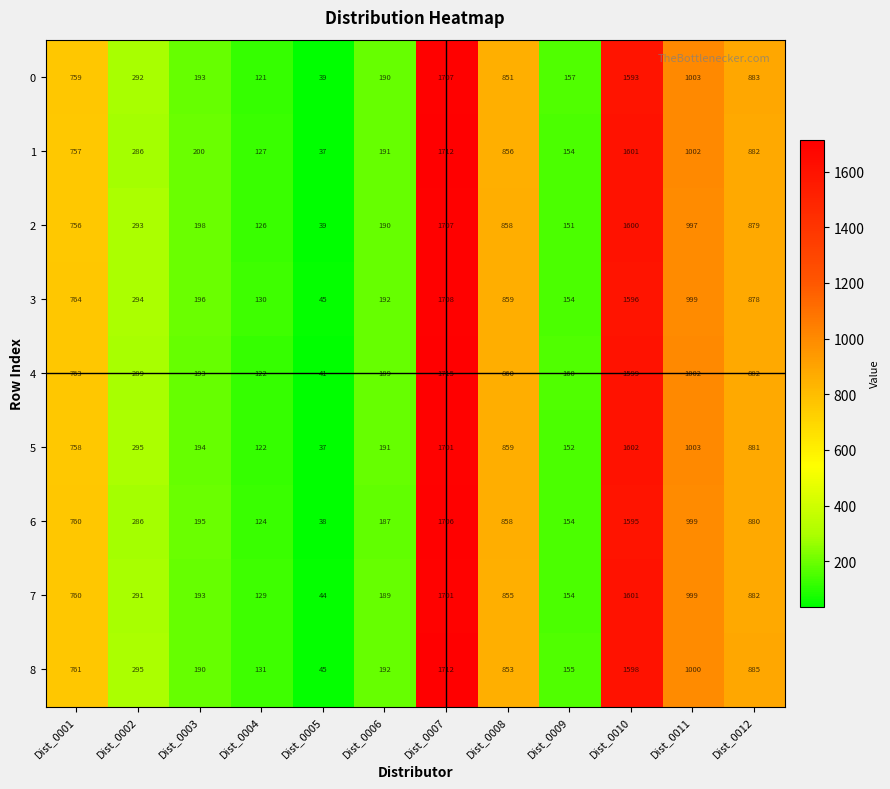

At which category is the sum across all series the highest?

Dist_0007